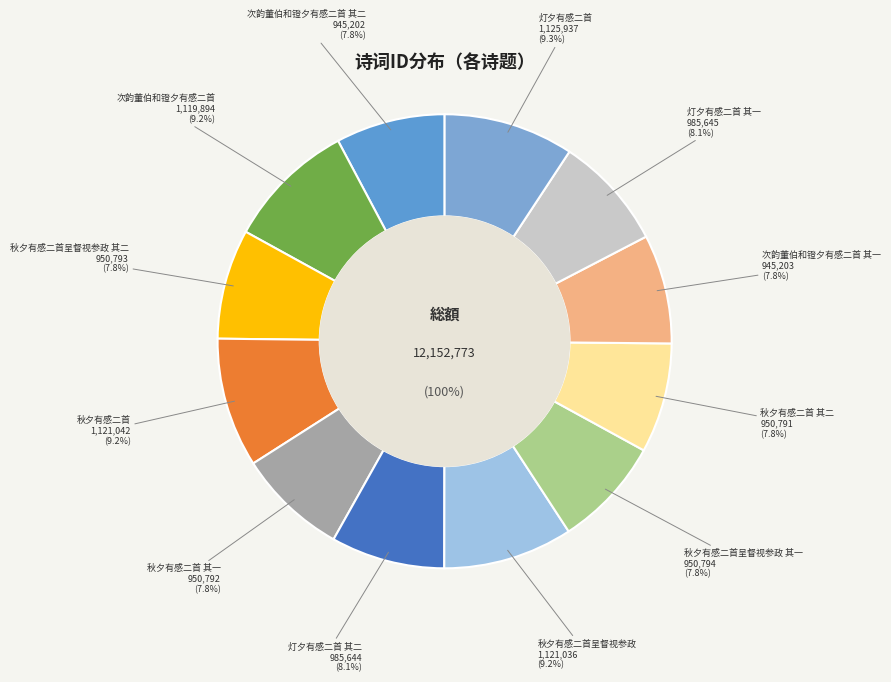

To the nearest percent, what is the average slice percentage?

8%